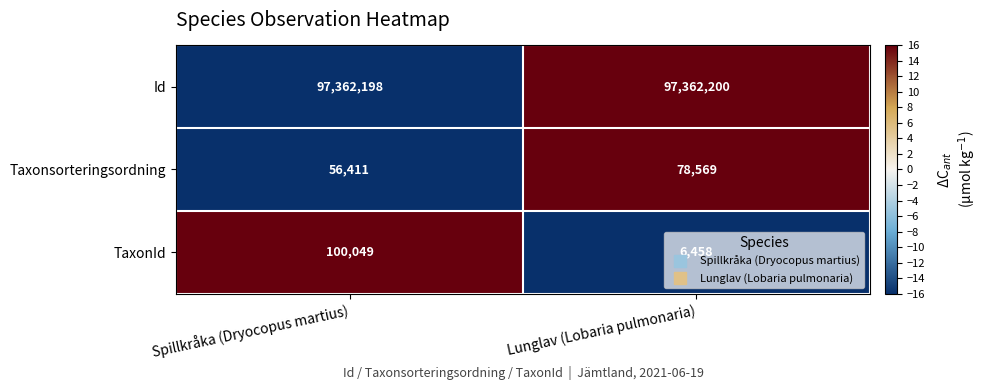

Which series changed the most between Spillkråka (Dryocopus martius) and Lunglav (Lobaria pulmonaria)?

TaxonId